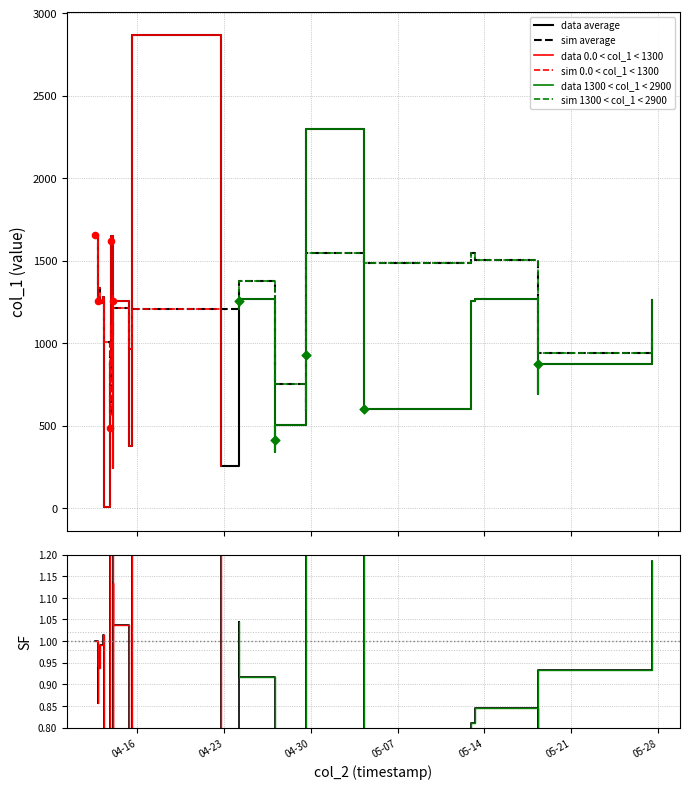

Which has a higher value, 2019-05-18 07:06:20 or 2019-04-27 02:41:08?

2019-05-18 07:06:20